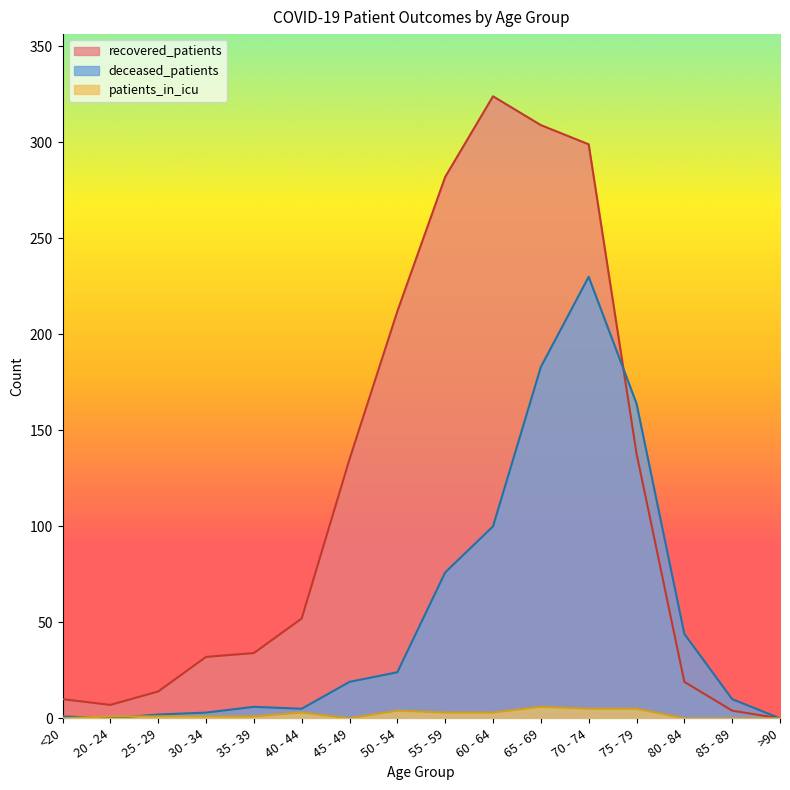

Reading left to right, extract all data points from this chart.

recovered_patients: <20=10	20 - 24=7	25 - 29=14	30 - 34=32	35 - 39=34	40 - 44=52	45 - 49=135	50 - 54=212	55 - 59=282	60 - 64=324	65 - 69=309	70 - 74=299	75 - 79=138	80 - 84=19	85 - 89=4	>90=0
deceased_patients: <20=1	20 - 24=0	25 - 29=2	30 - 34=3	35 - 39=6	40 - 44=5	45 - 49=19	50 - 54=24	55 - 59=76	60 - 64=100	65 - 69=183	70 - 74=230	75 - 79=164	80 - 84=44	85 - 89=10	>90=0
patients_in_icu: <20=0	20 - 24=1	25 - 29=1	30 - 34=1	35 - 39=1	40 - 44=3	45 - 49=0	50 - 54=4	55 - 59=3	60 - 64=3	65 - 69=6	70 - 74=5	75 - 79=5	80 - 84=0	85 - 89=0	>90=0